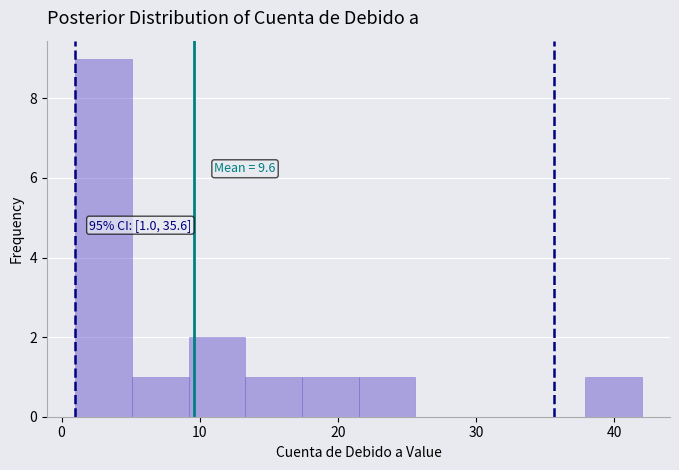

Which range on the x-axis has the tallest bar?

1.0 to 5.1